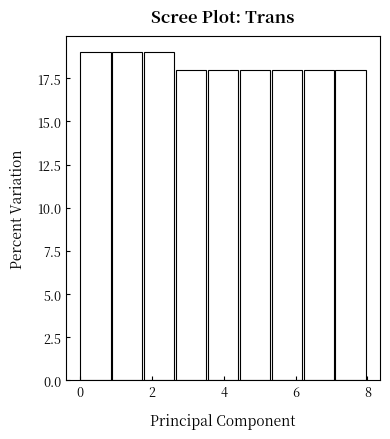

Reading left to right, transcribe this chart: for each bar, give the range it covers on the x-axis and its height. Neither the bar edges nor the heights are printed on the chart, so give them approximately, as read against the axes.

0.0 to 0.8: 19
0.8 to 1.8: 19
1.8 to 2.6: 19
2.6 to 3.6: 18
3.6 to 4.4: 18
4.4 to 5.4: 18
5.4 to 6.2: 18
6.2 to 7.2: 18
7.2 to 8.0: 18